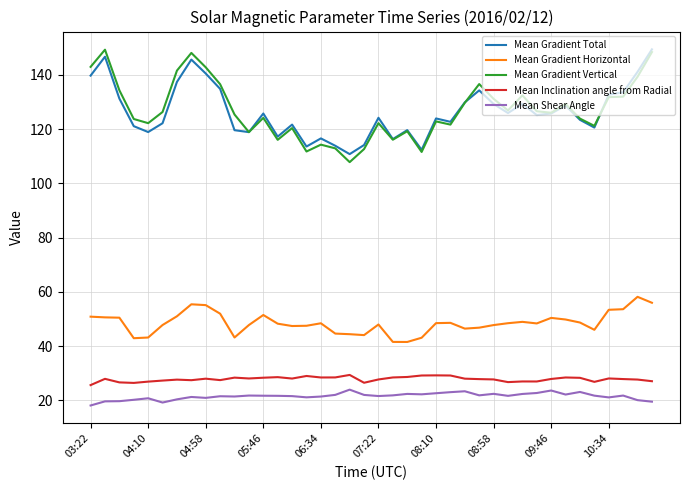

What is the minimum value for Mean Gradient Vertical?

107.8